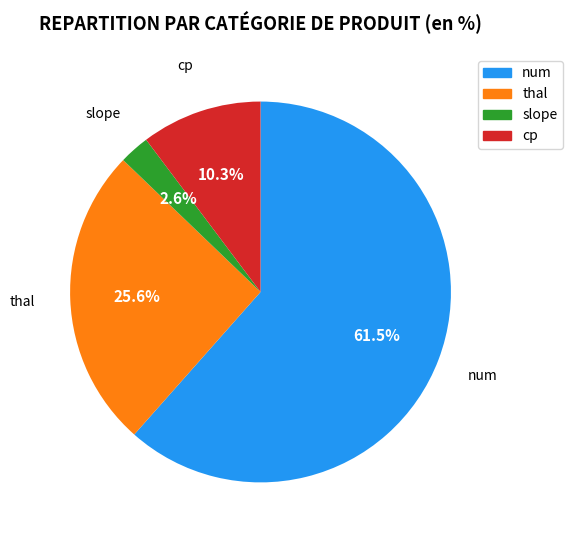

How many slices are in this pie chart?

4